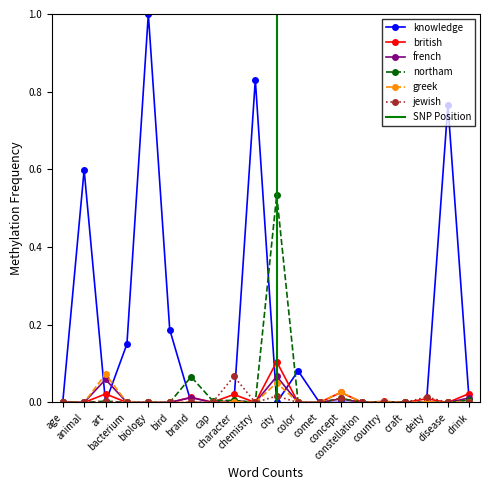

True or false: jewish has more than 0 points higher than both neighbors.

True